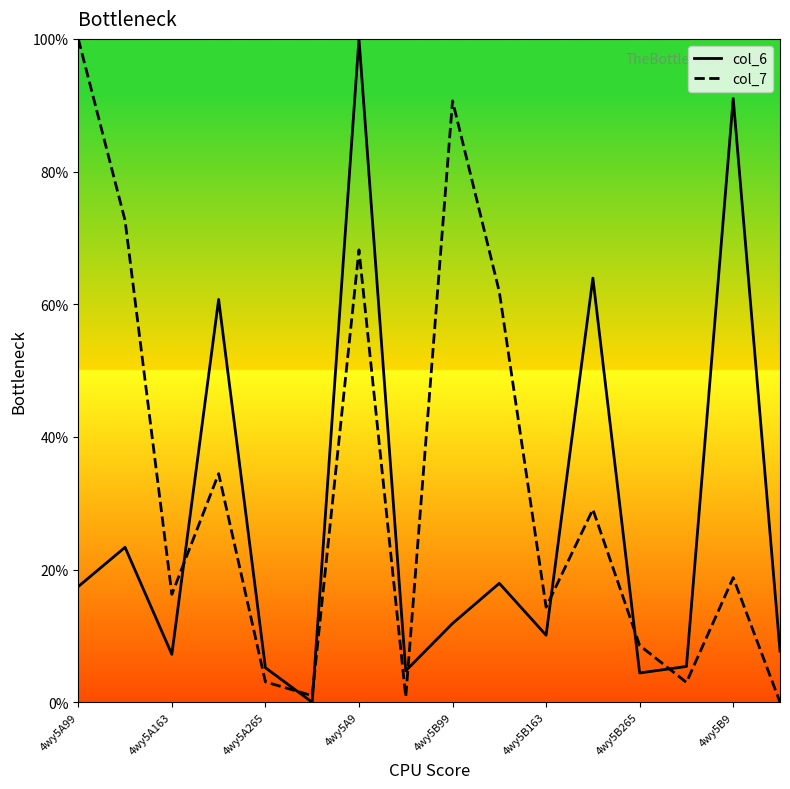

What is the spread (max minus min) of values at 4wy5B99?

78.8